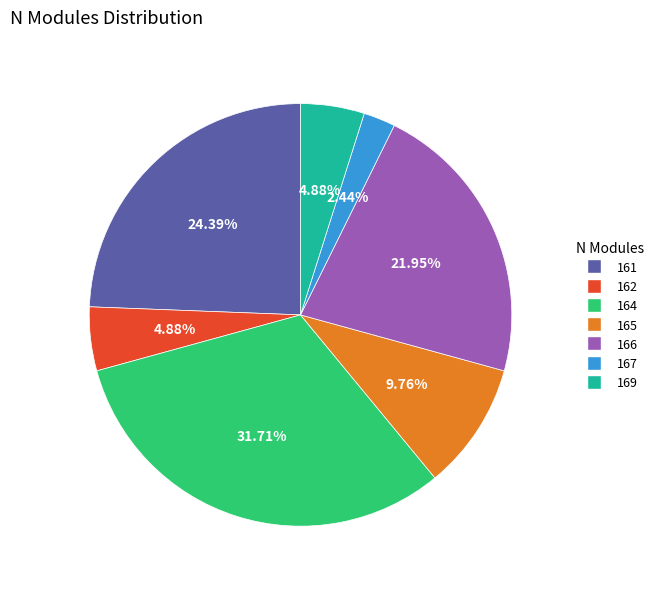

Which has a higher value, 169 or 165?

165